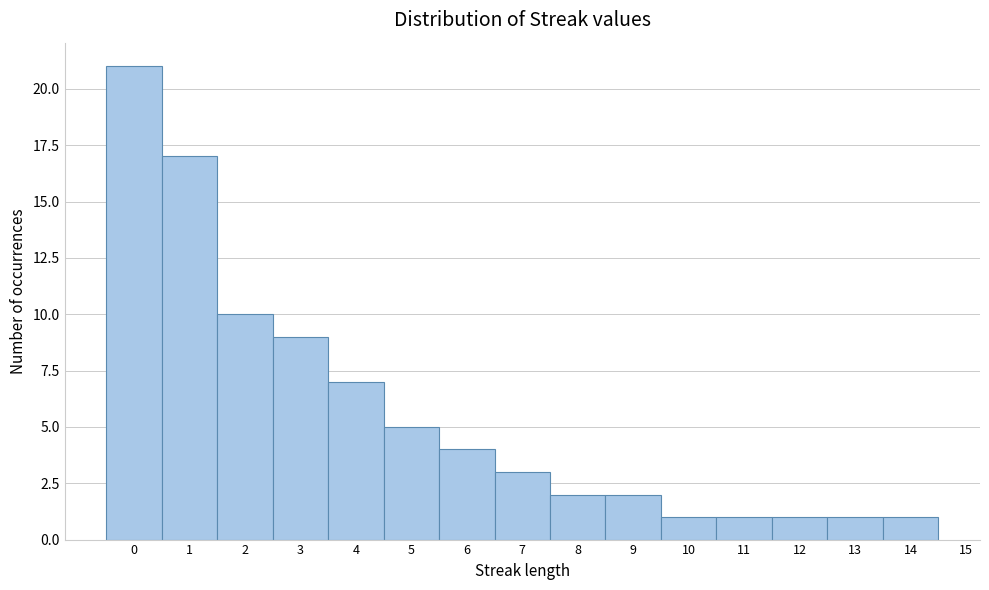

Reading left to right, transcribe this chart: for each bar, give the range it covers on the x-axis and its height. The values are not printed on the chart, so give them approximately, as read against the axis.

-0.5 to 0.5: 21
0.5 to 1.5: 17
1.5 to 2.5: 10
2.5 to 3.5: 9
3.5 to 4.5: 7
4.5 to 5.5: 5
5.5 to 6.5: 4
6.5 to 7.5: 3
7.5 to 8.5: 2
8.5 to 9.5: 2
9.5 to 10.5: 1
10.5 to 11.5: 1
11.5 to 12.5: 1
12.5 to 13.5: 1
13.5 to 14.5: 1